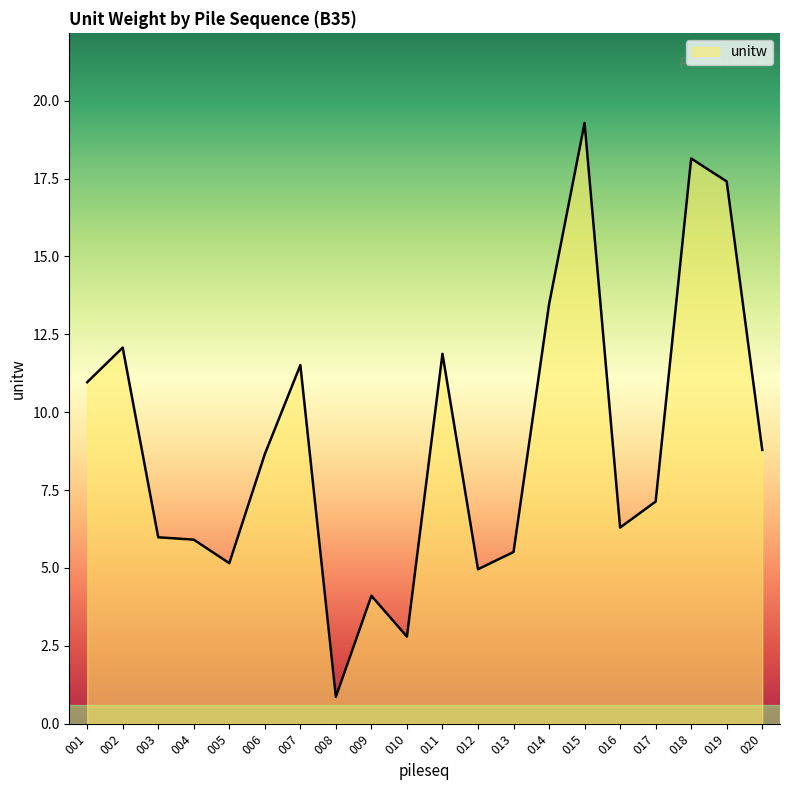

True or false: there are more than 1 points higher than both neighbors.

True